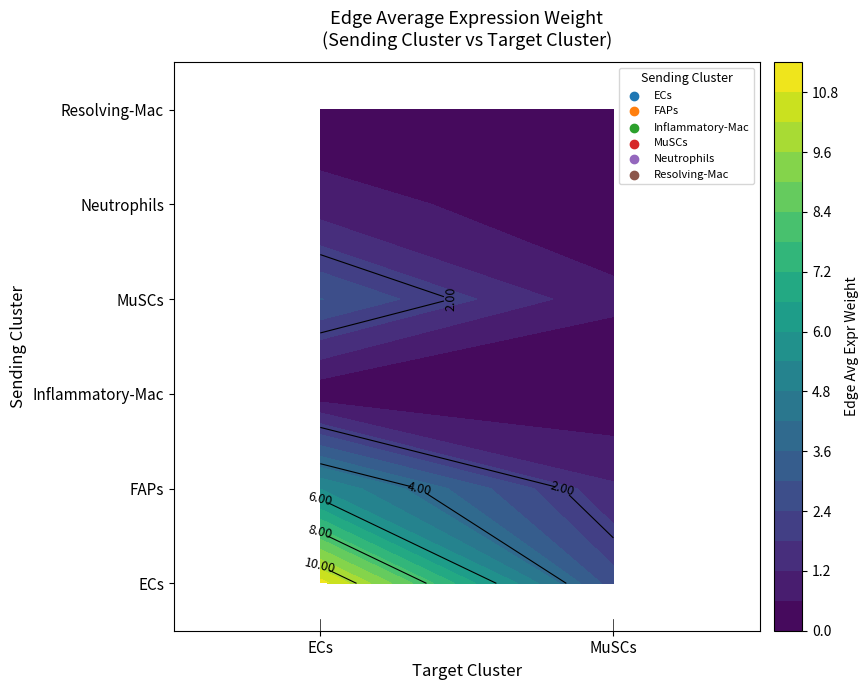

Between ECs and MuSCs, which series saw the biggest shift?

ECs